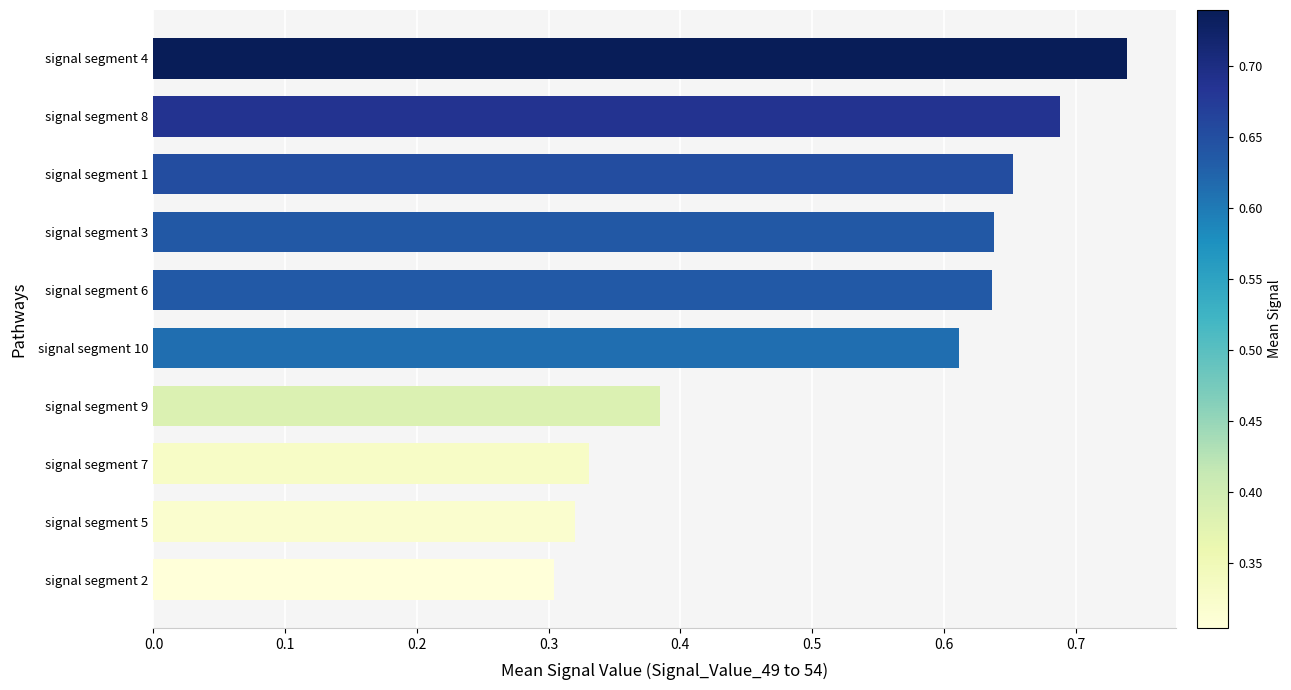

Are the bars grouped side by side (vs. stacked)?

No